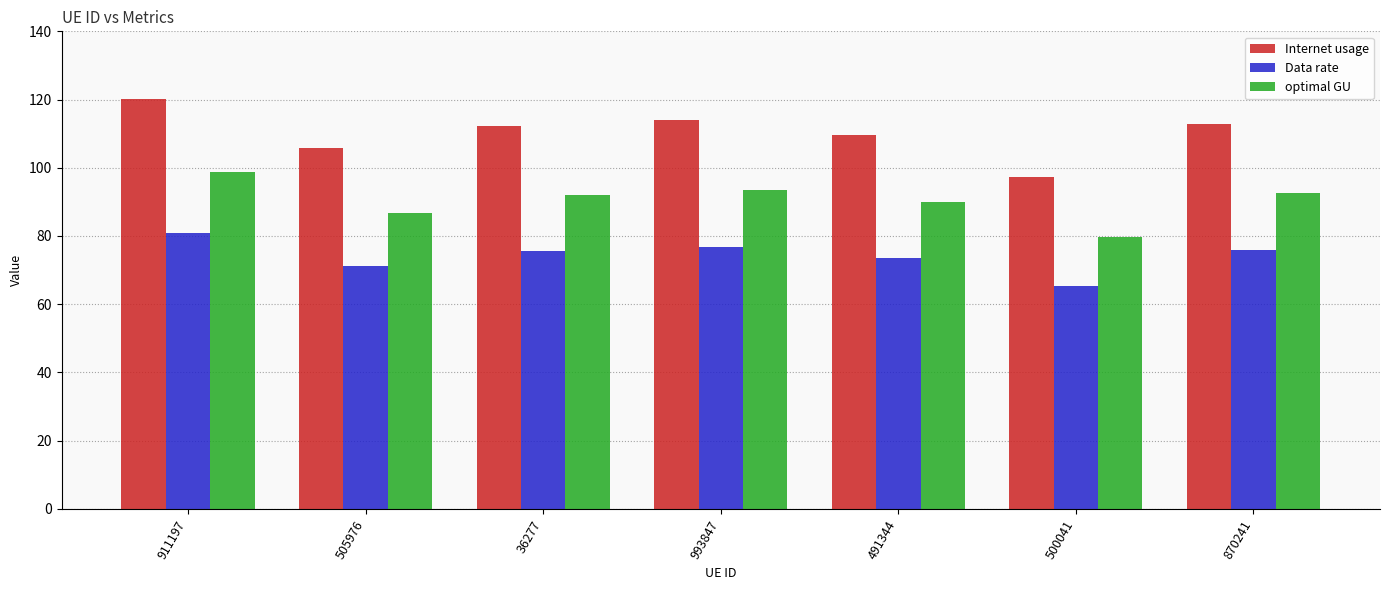

Which category has the highest value in the optimal GU series?

911197